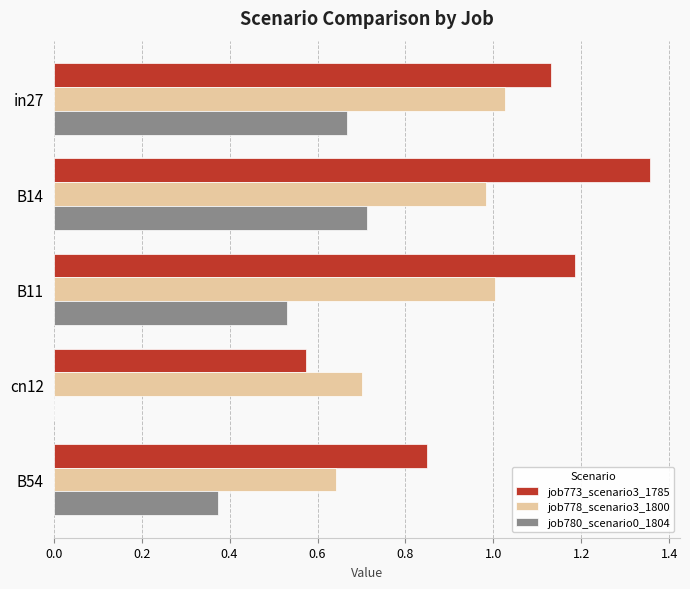

The job773_scenario3_1785 series shows 0.9 at B14. True or false?

False